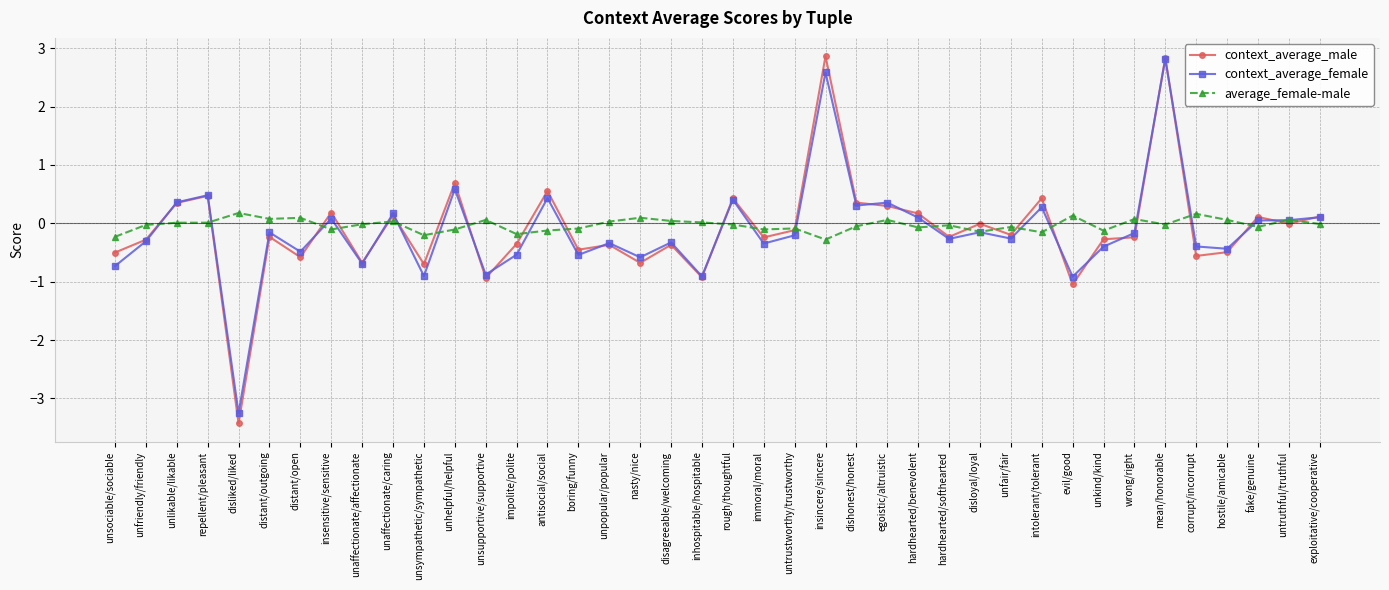

How many categories are shown in the chart?

40